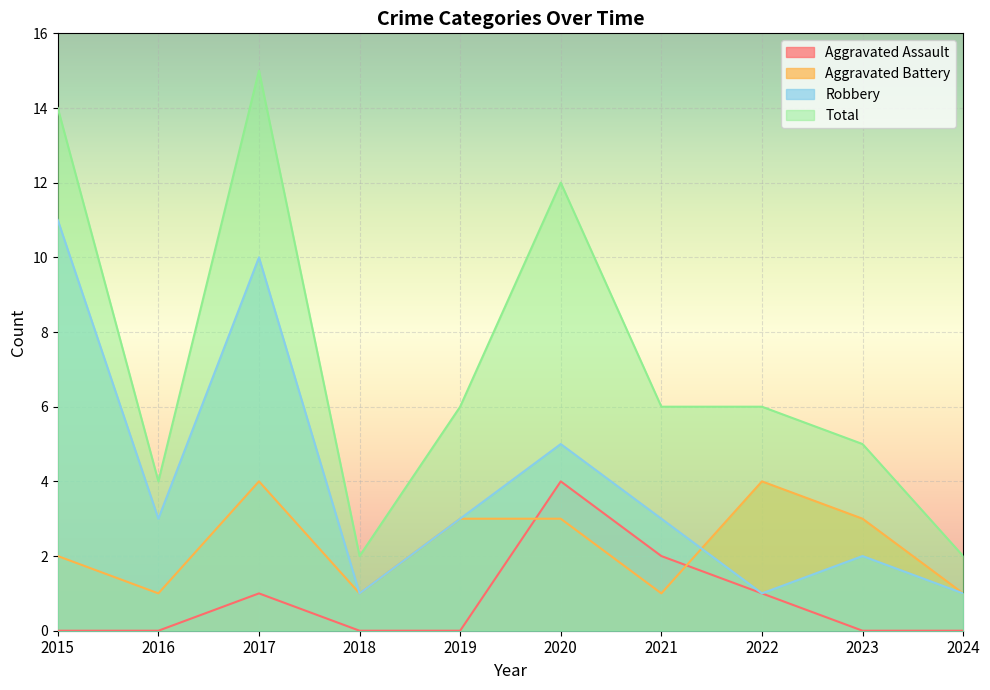

What is the sum of all Aggravated Assault values?

8